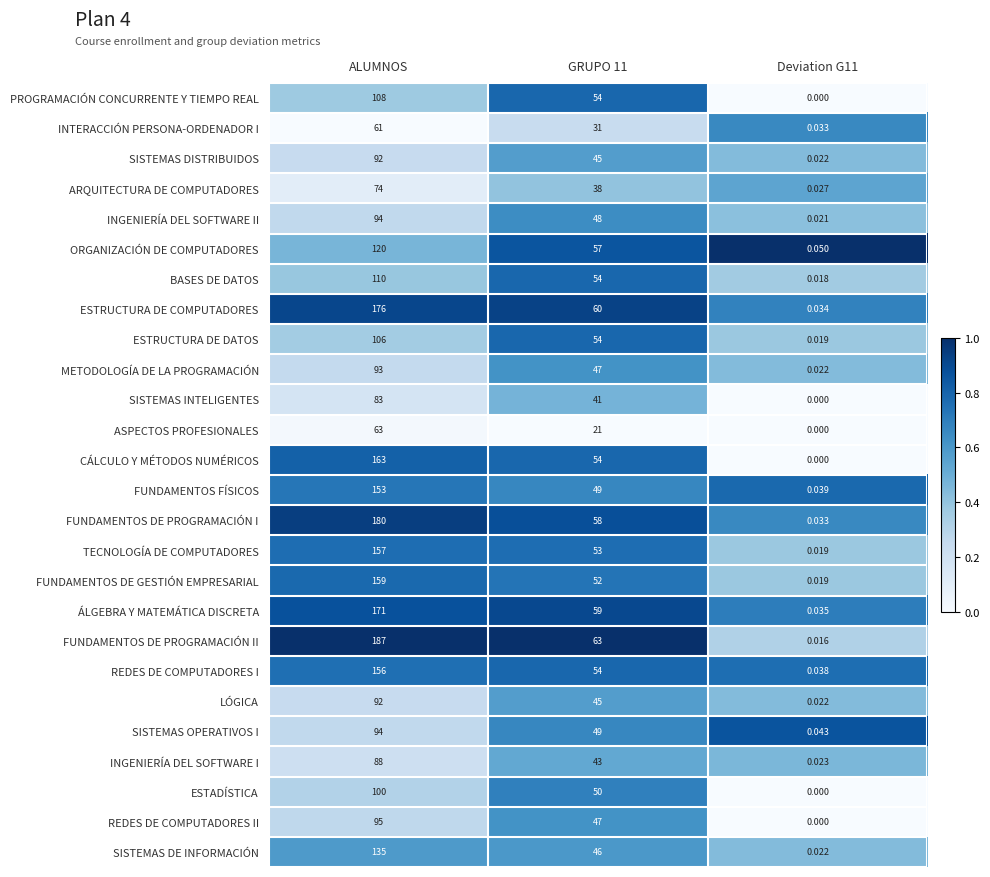

Which series has the widest spread of values?

FUNDAMENTOS DE PROGRAMACIÓN II